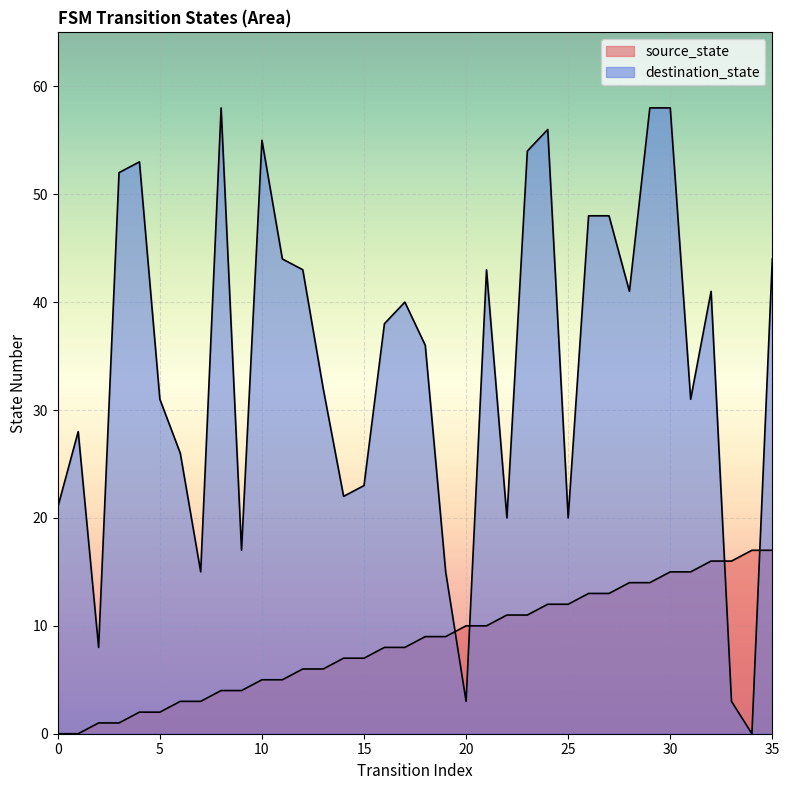

Count the number of data series in this chart.

2